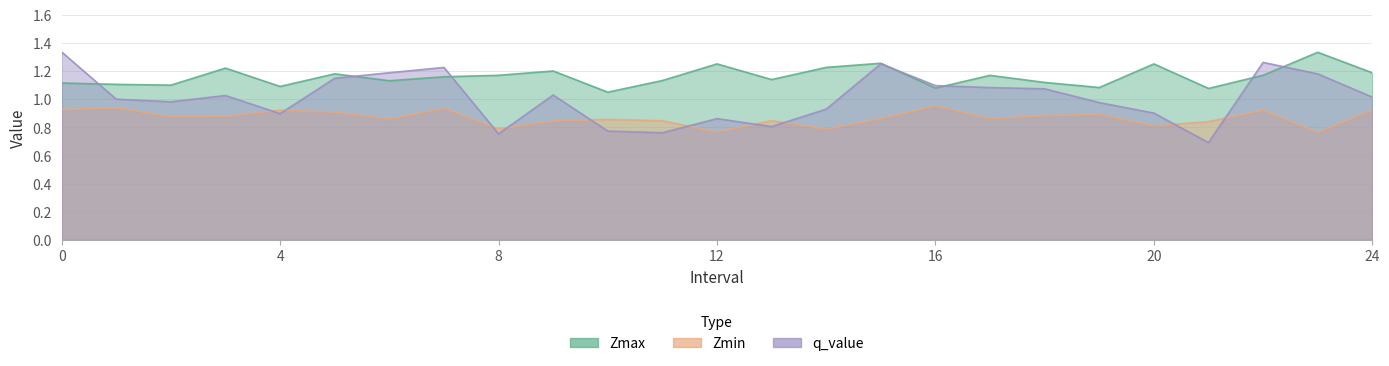

Which series changed the most between 16 and 23?

Zmax